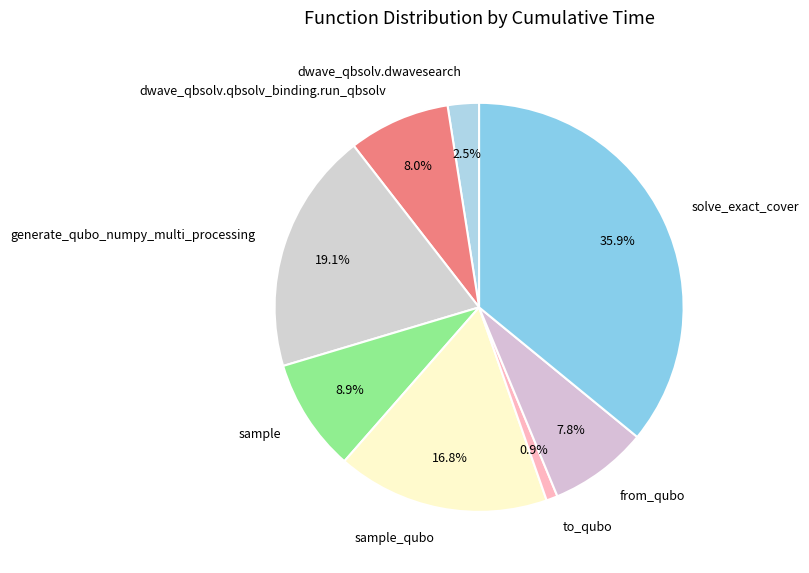

Is the sum of to_qubo and dwave_qbsolv.dwavesearch greater than half?

No